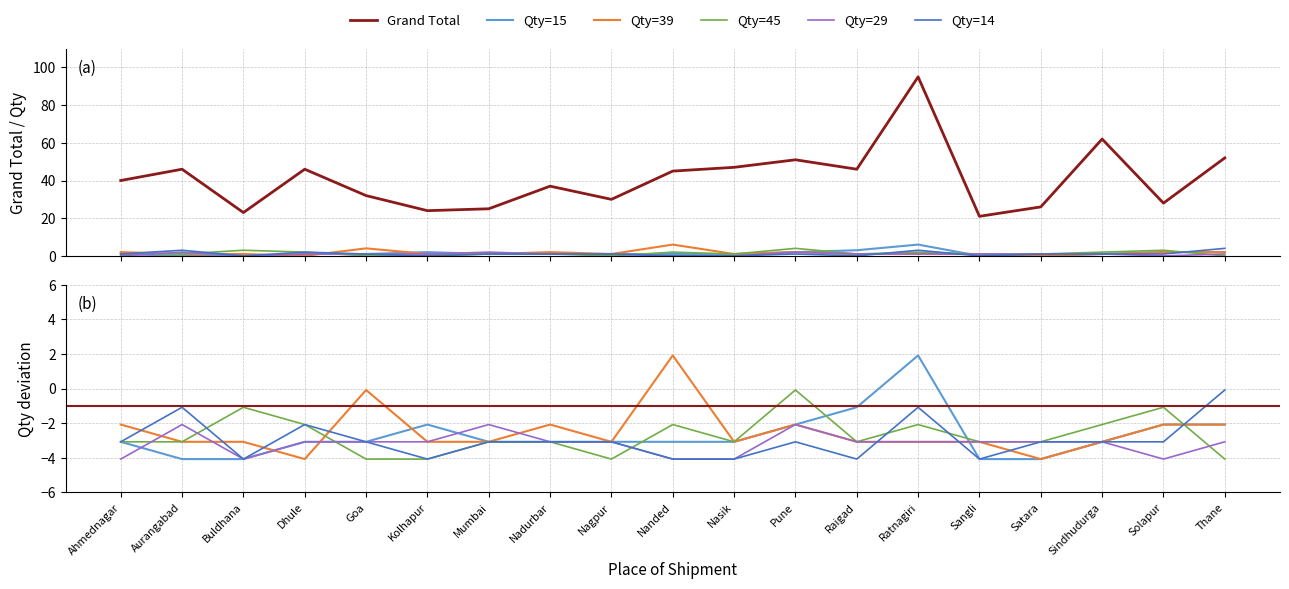

True or false: Qty=14 has more than 0 points higher than both neighbors.

True